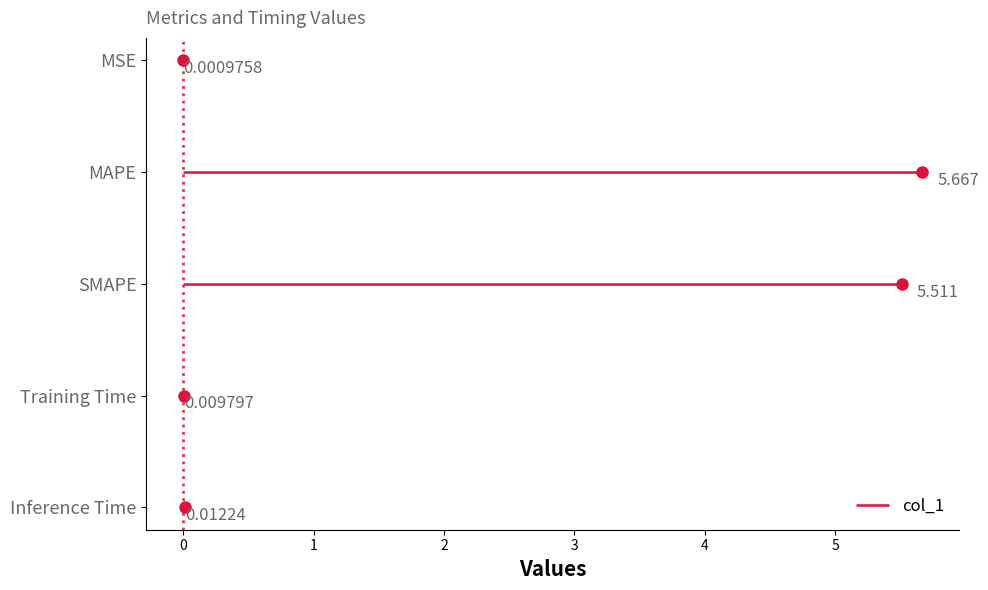

What is the maximum value shown in the chart?

5.7